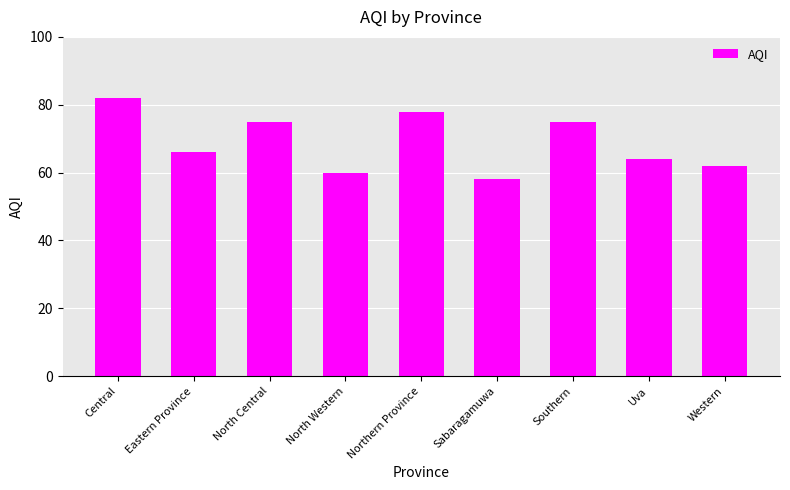

What is the label of the 5th bar from the left?

Northern Province